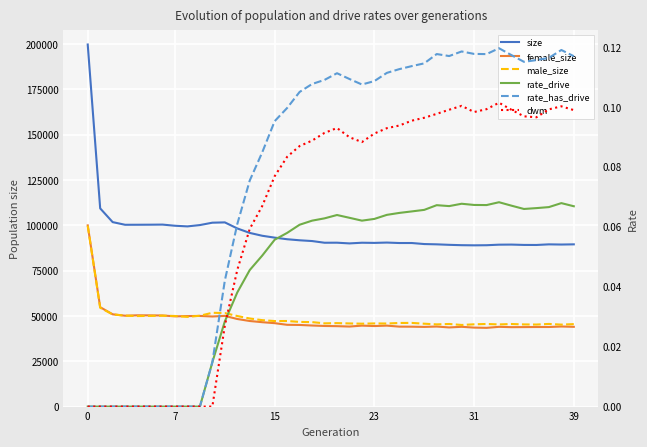

The size series shows 90333.0 at 19. True or false?

True